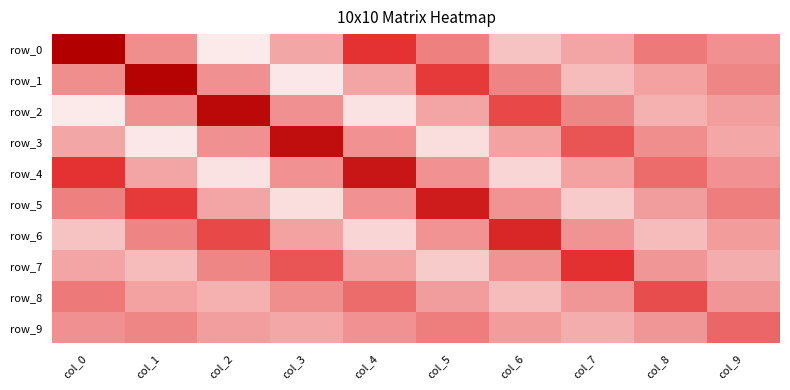

At which category is the sum across all series the highest?

col_0